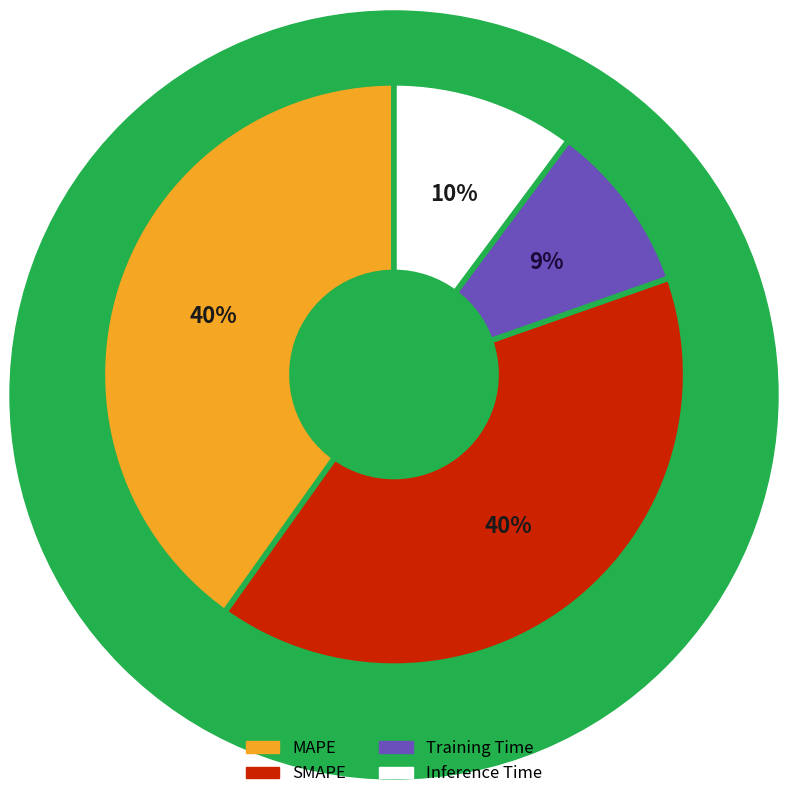

How many segments does this pie chart have?

4